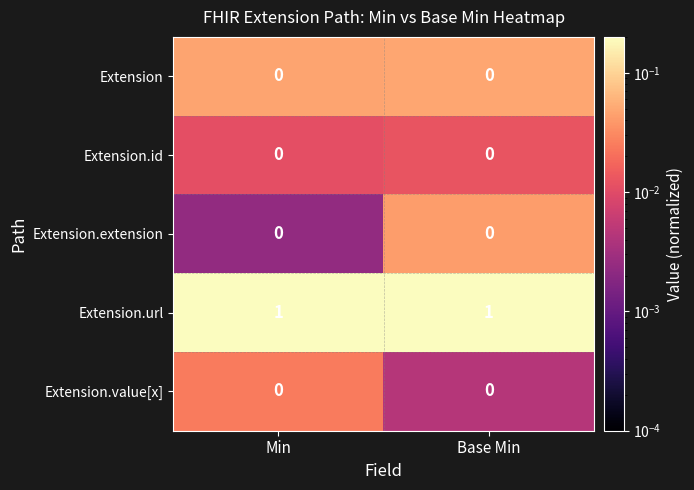

What is the total value across all series at Base Min?

1.1